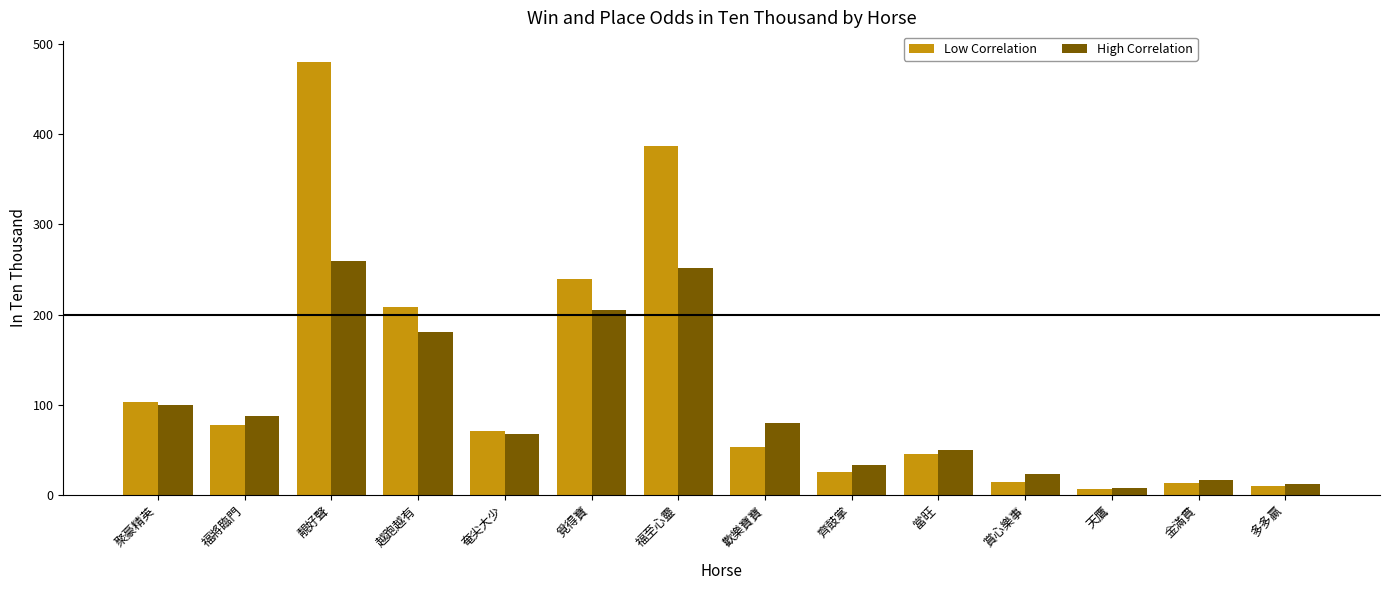

What is the sum of all High Correlation values?

1375